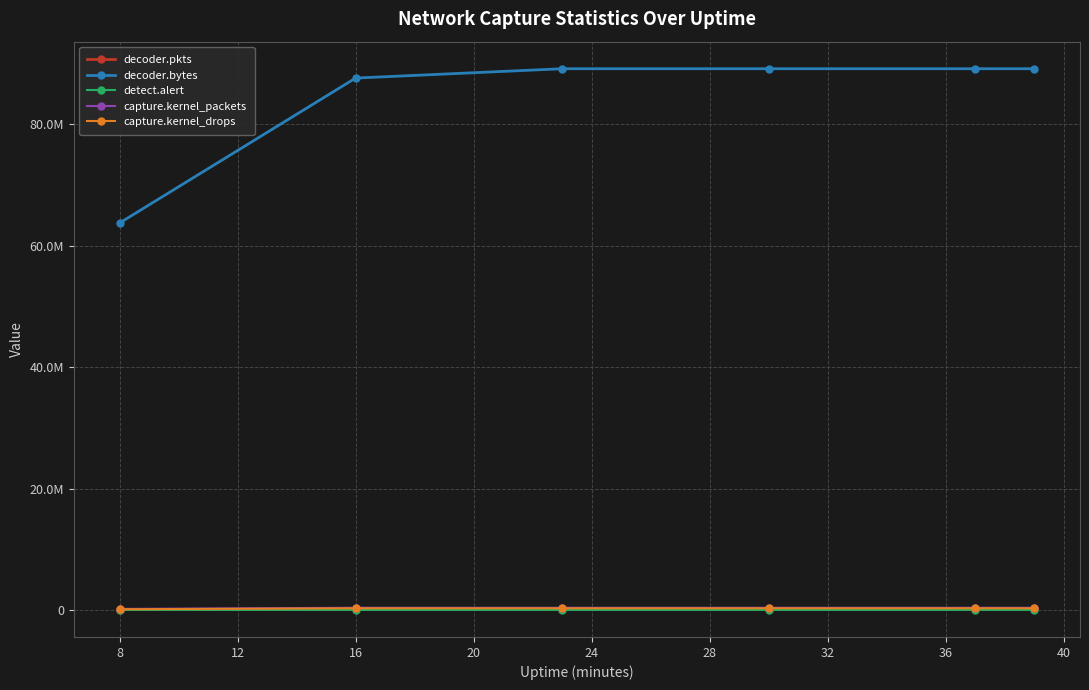

Is this an area chart (filled region under the line)?

No